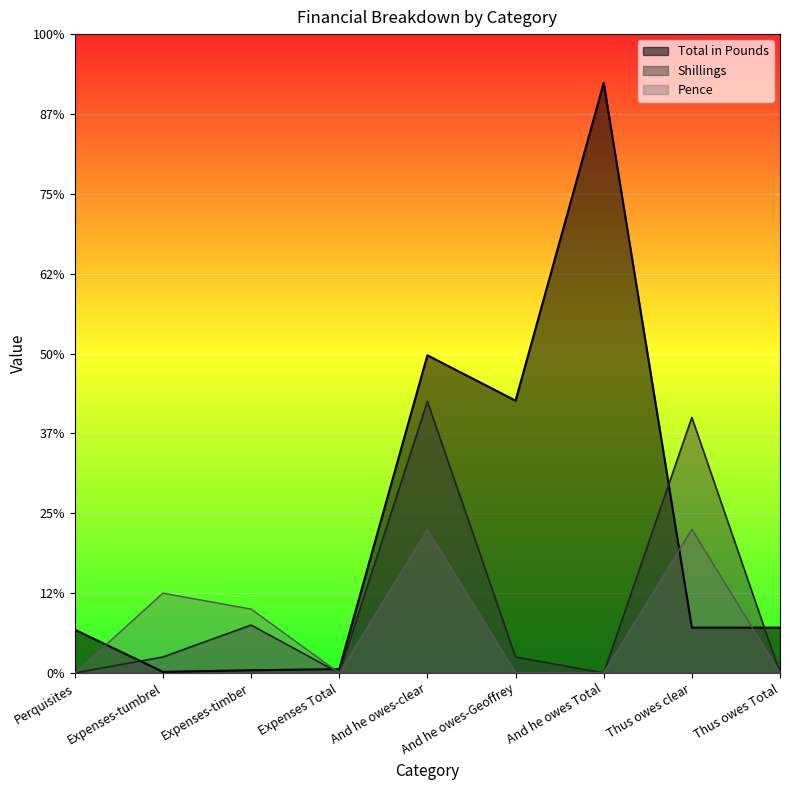

List the series in order of their overall mean, highest first.

Total in Pounds, Shillings, Pence